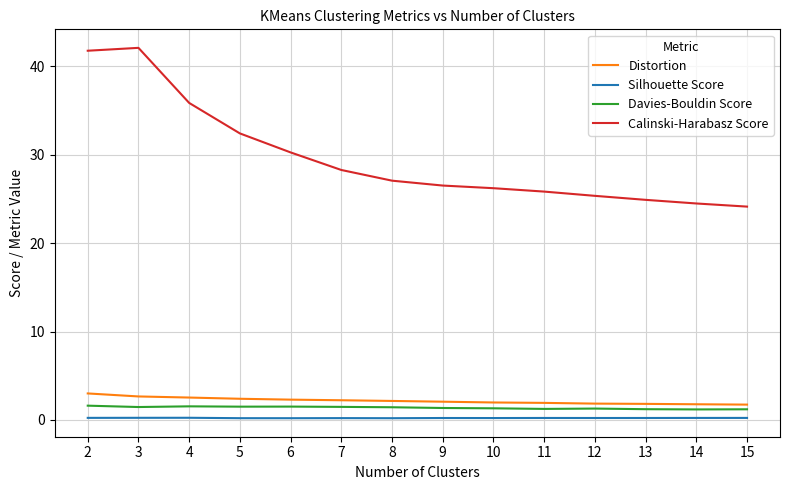

Between 2 and 8, which series saw the biggest shift?

Calinski-Harabasz Score